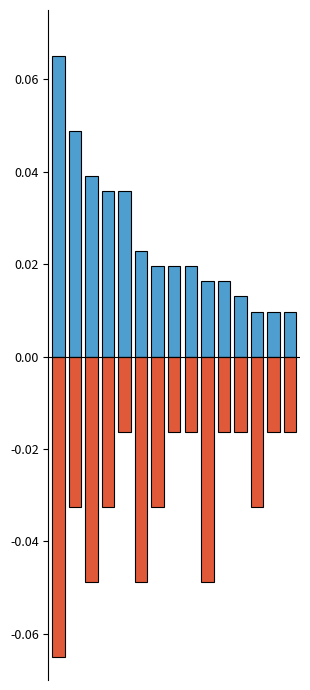

Is it true that subreddit_mentions equals -0.0 at 2?

True